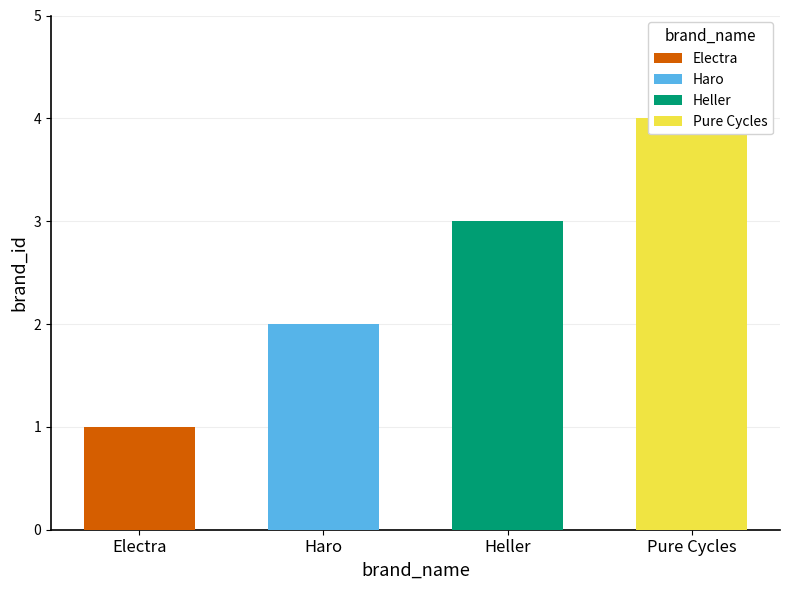

How many data points are less than 3?

2